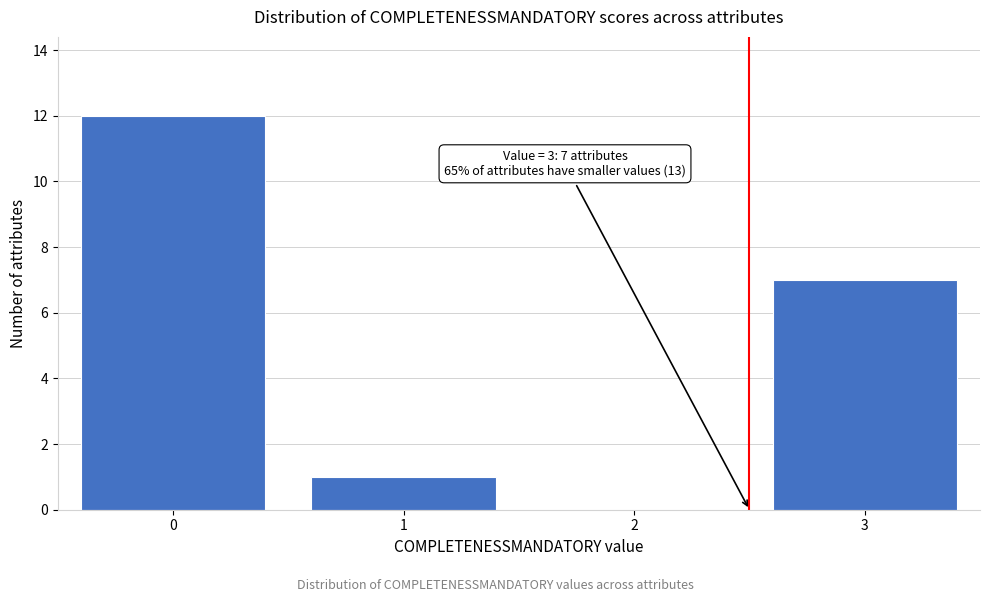

Reading right to left, list all the values displayed in this chart.

3=7	2=0	1=1	0=12